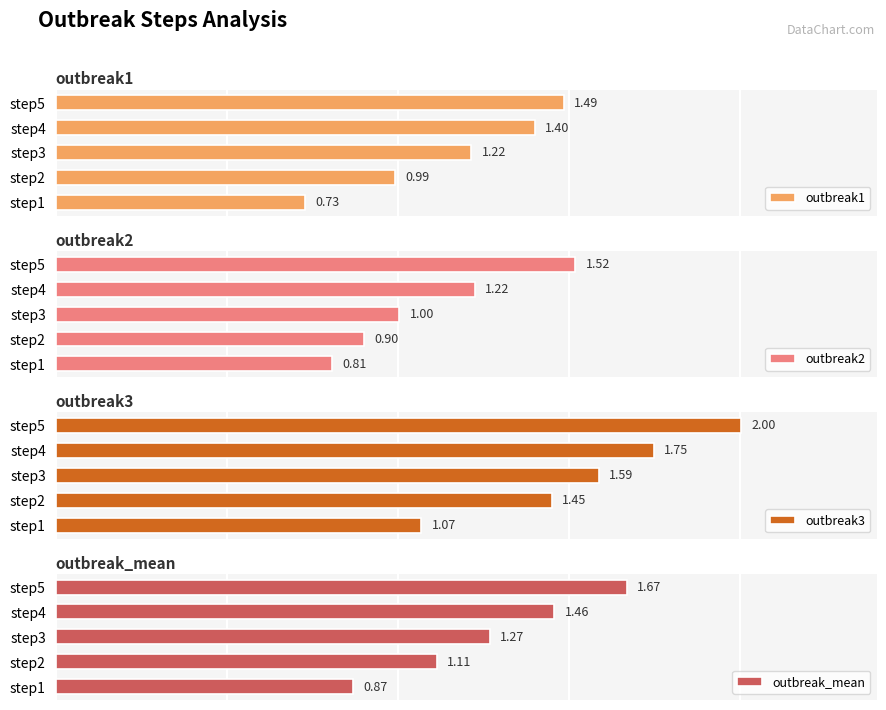

How many data points does each series have?

5